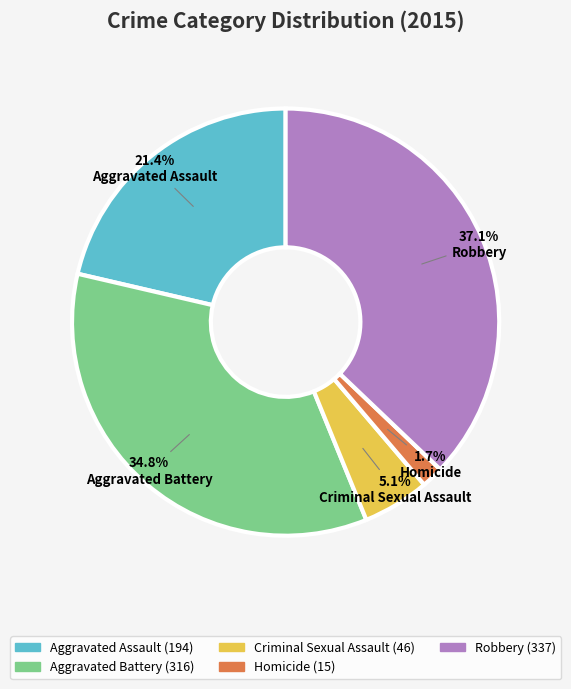

Is the sum of Homicide and Robbery greater than half?

No